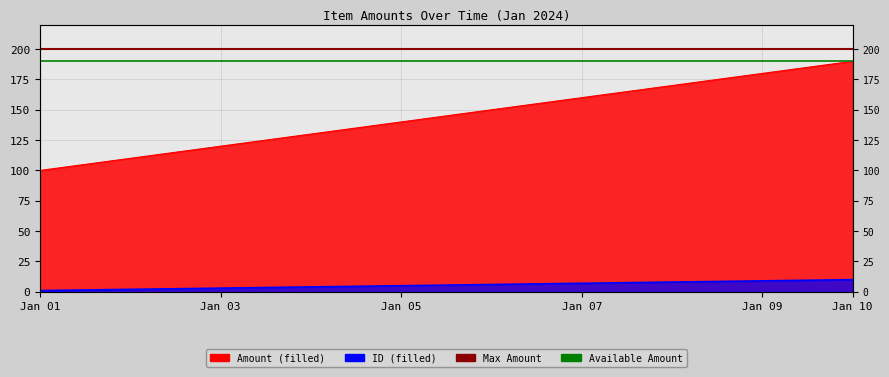

At which label does Amount first exceed 150?

Jan 07